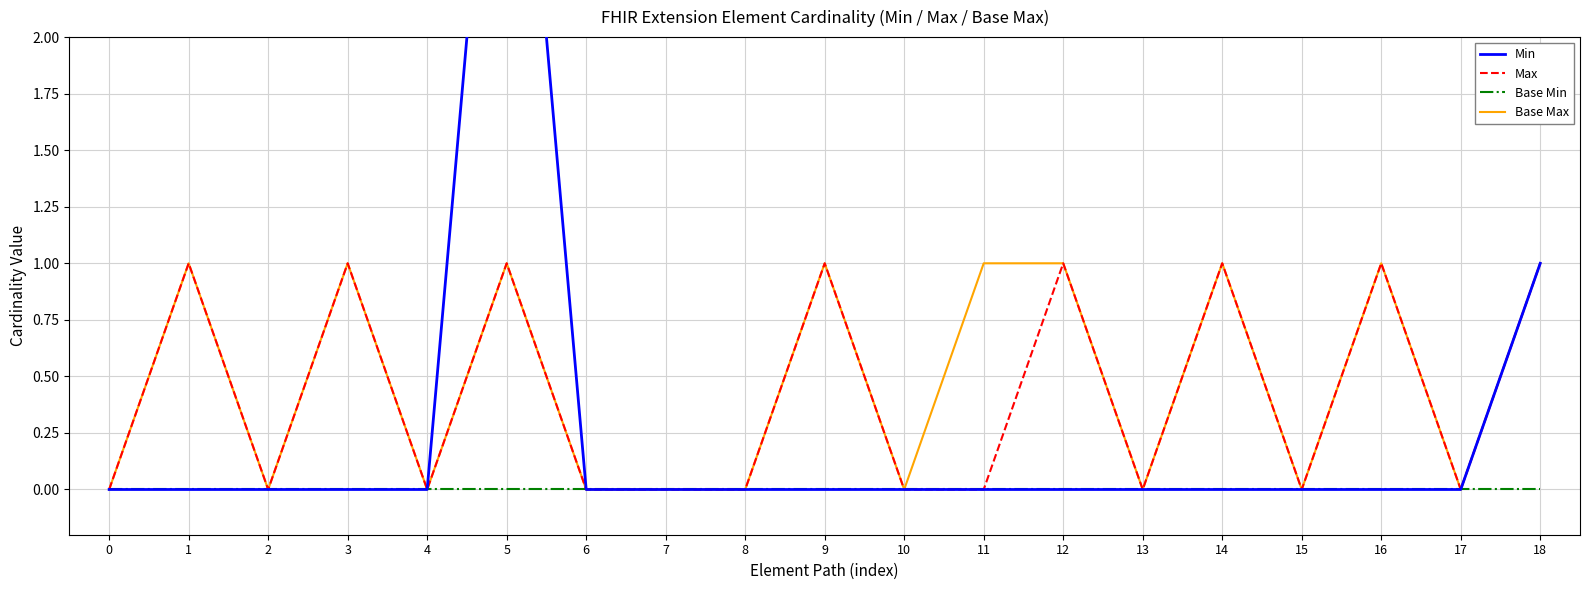

Reading left to right, list all the values displayed in this chart.

Min: 0=0	1=0	2=0	3=0	4=0	5=4	6=0	7=0	8=0	9=0	10=0	11=0	12=0	13=0	14=0	15=0	16=0	17=0	18=1
Max: 0=0	1=1	2=0	3=1	4=0	5=1	6=0	7=0	8=0	9=1	10=0	11=0	12=1	13=0	14=1	15=0	16=1	17=0	18=1
Base Min: 0=0	1=0	2=0	3=0	4=0	5=0	6=0	7=0	8=0	9=0	10=0	11=0	12=0	13=0	14=0	15=0	16=0	17=0	18=0
Base Max: 0=0	1=1	2=0	3=1	4=0	5=1	6=0	7=0	8=0	9=1	10=0	11=1	12=1	13=0	14=1	15=0	16=1	17=0	18=1